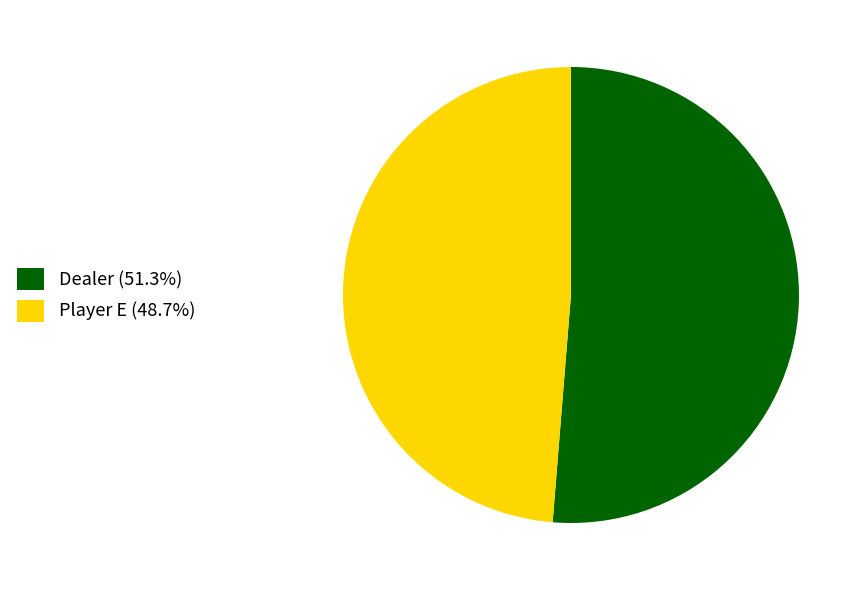

Do Player E (48.7%) and Dealer (51.3%) together represent more than half of the pie?

Yes